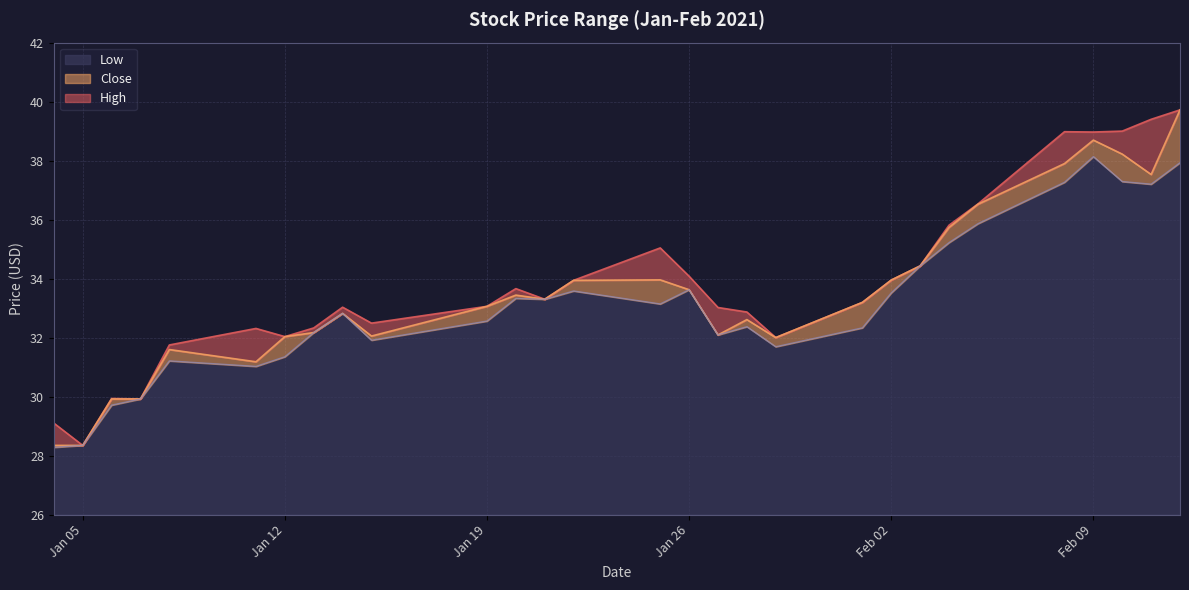

The value of High at 2021-01-07 is 6.2. True or false?

False